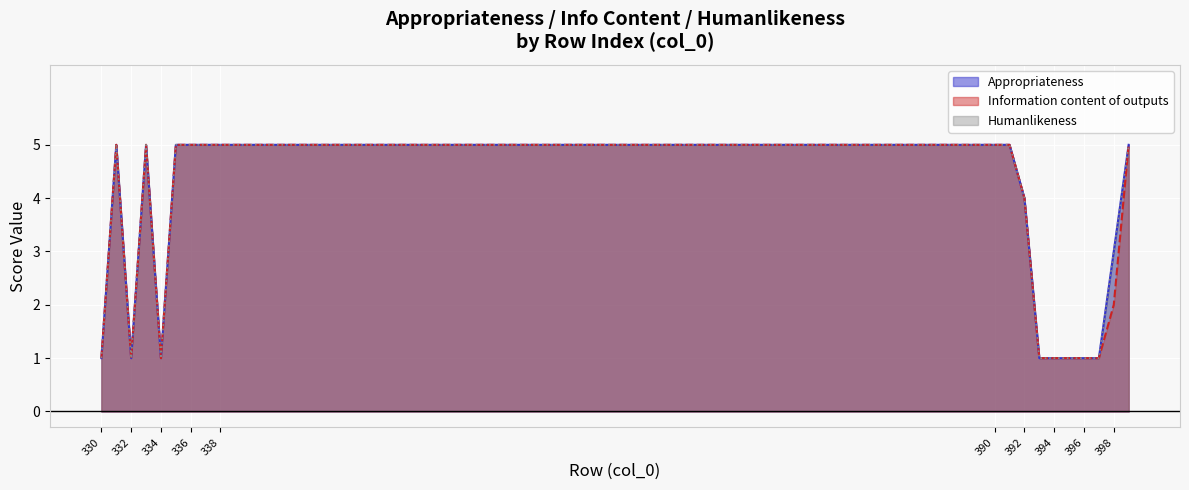

Is it true that Humanlikeness equals 5 at 331?

True